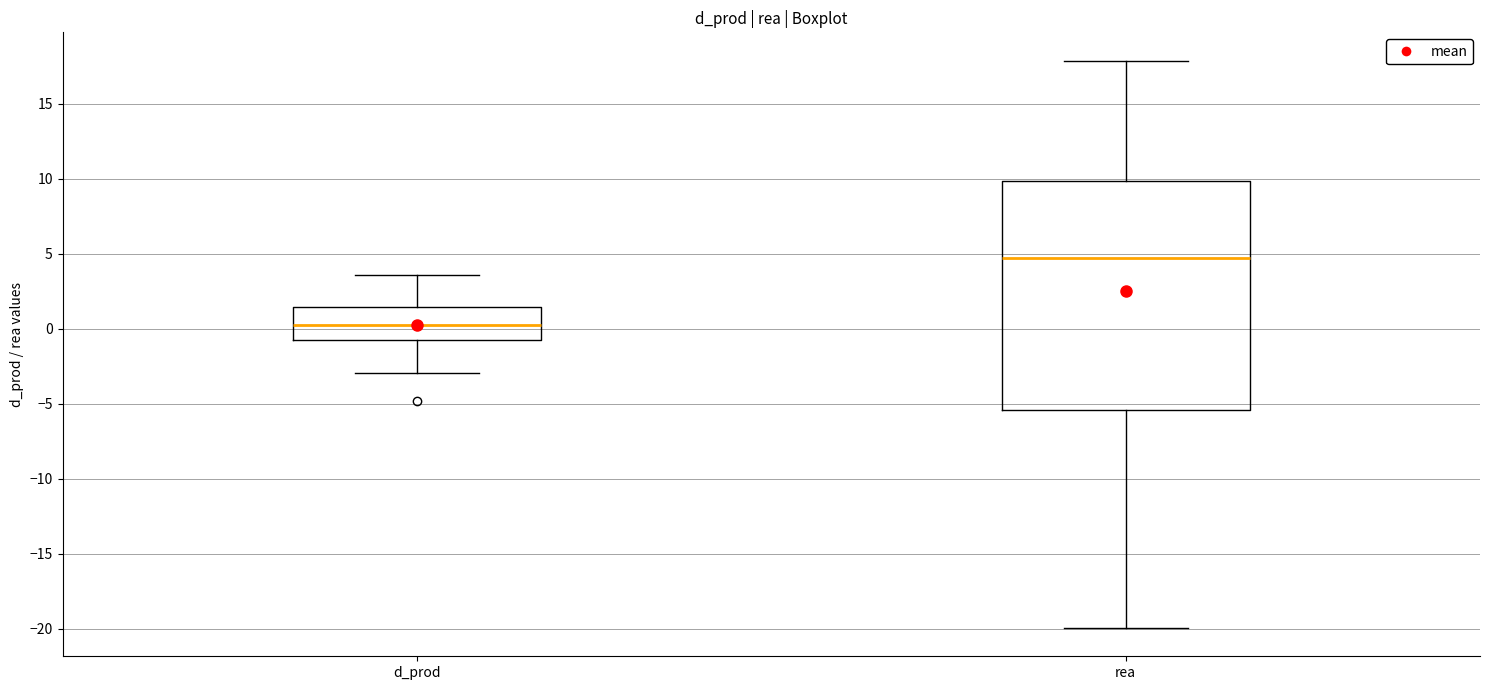

Reading left to right, transcribe this box plot: for each box, give where its median line is, the range the box spans, and where its two whiskers end, as read against the y-axis. The values are not printed on the chart, so give them approximately, as read against the axis.

d_prod: median 0.5, box -0.5 to 1.5, whiskers -3.0 to 3.5
rea: median 4.5, box -5.5 to 10.0, whiskers -20.0 to 18.0